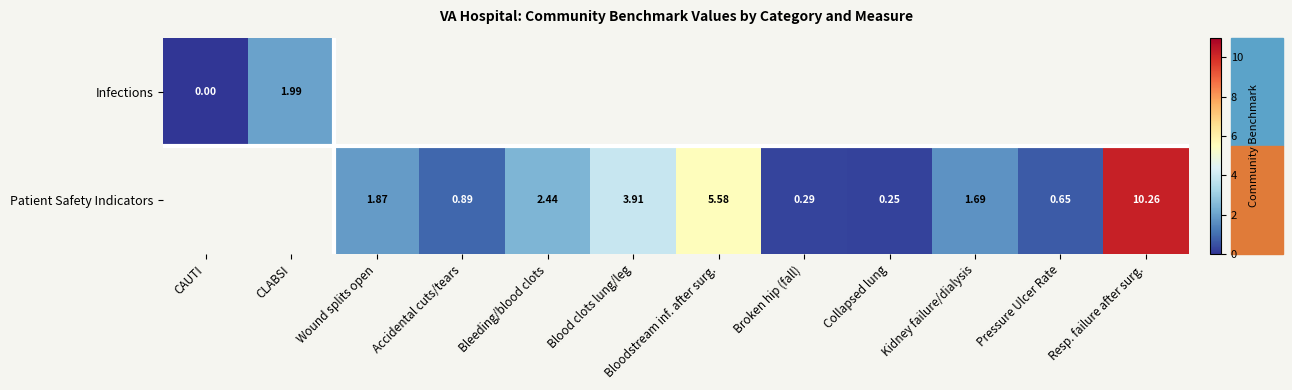

Which label corresponds to the largest value in the chart?

Resp. failure after surg.